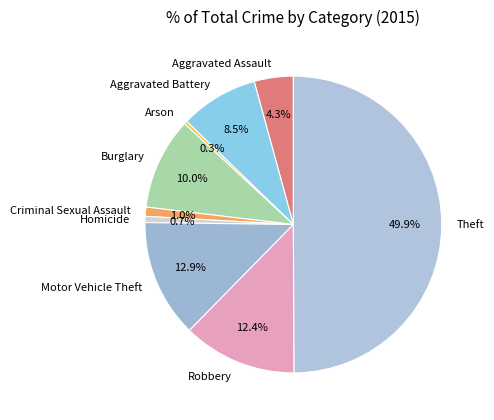

Which has a higher value, Arson or Theft?

Theft